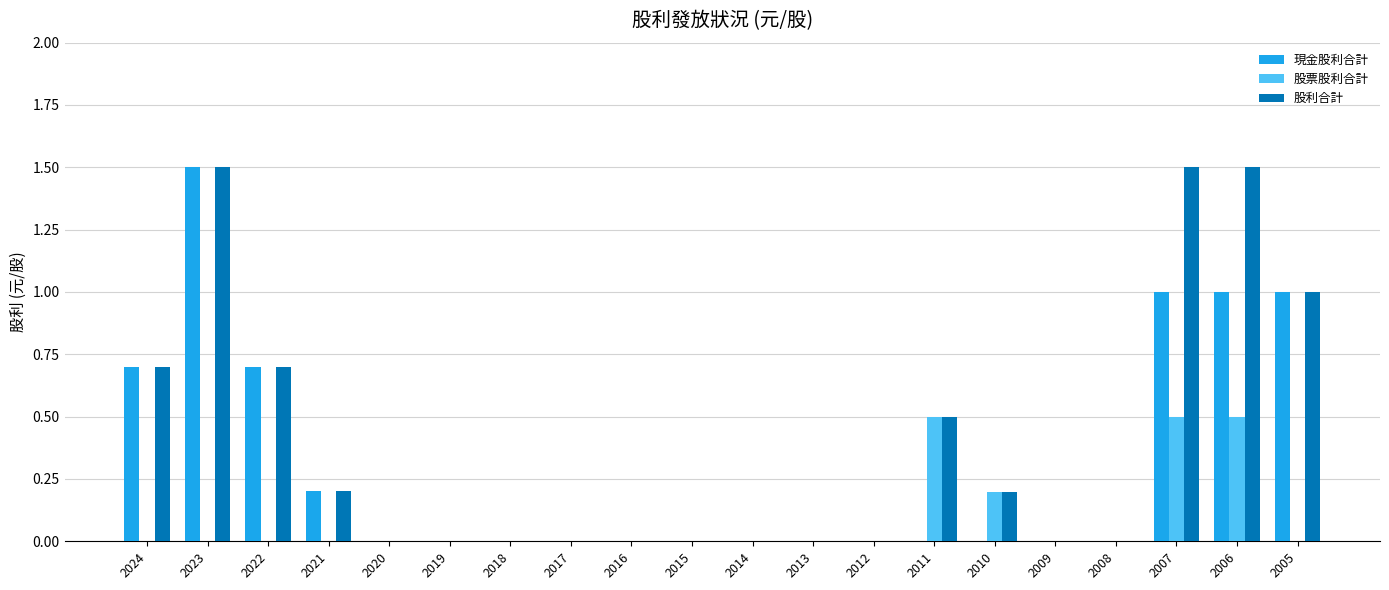

The 股利合計 series shows 0.6 at 2019. True or false?

False